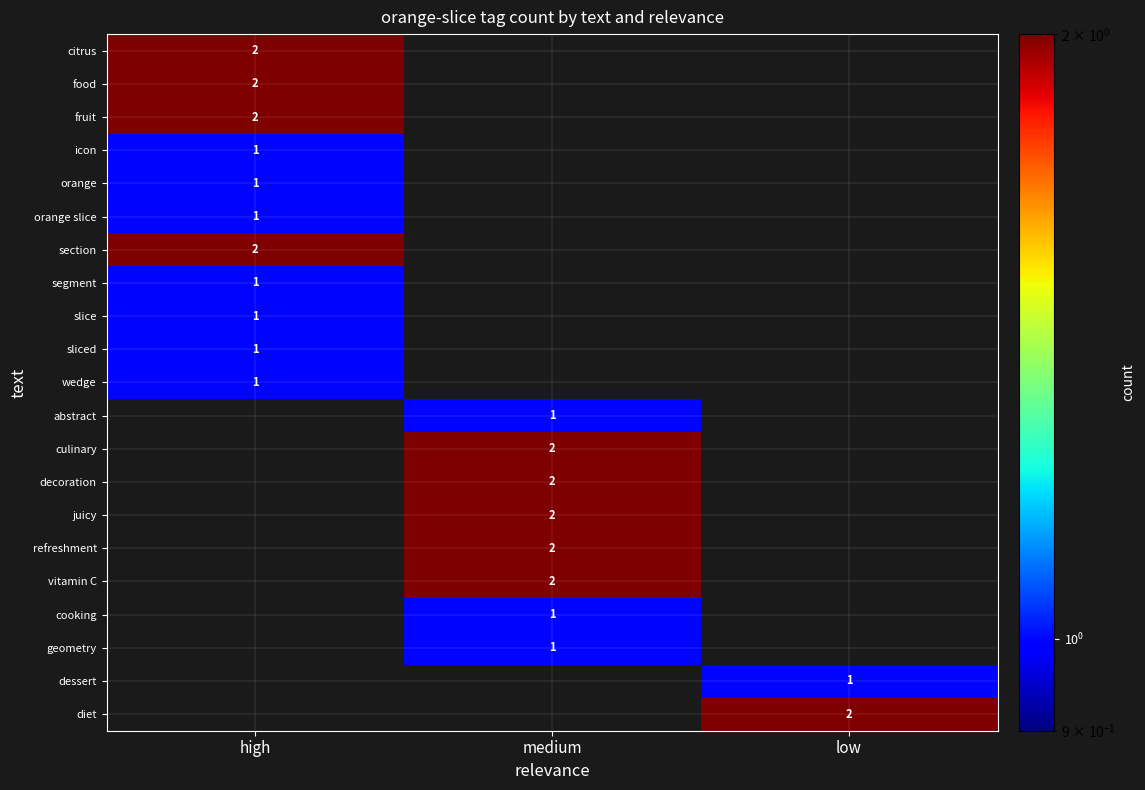

The dessert series shows 2 at low. True or false?

False